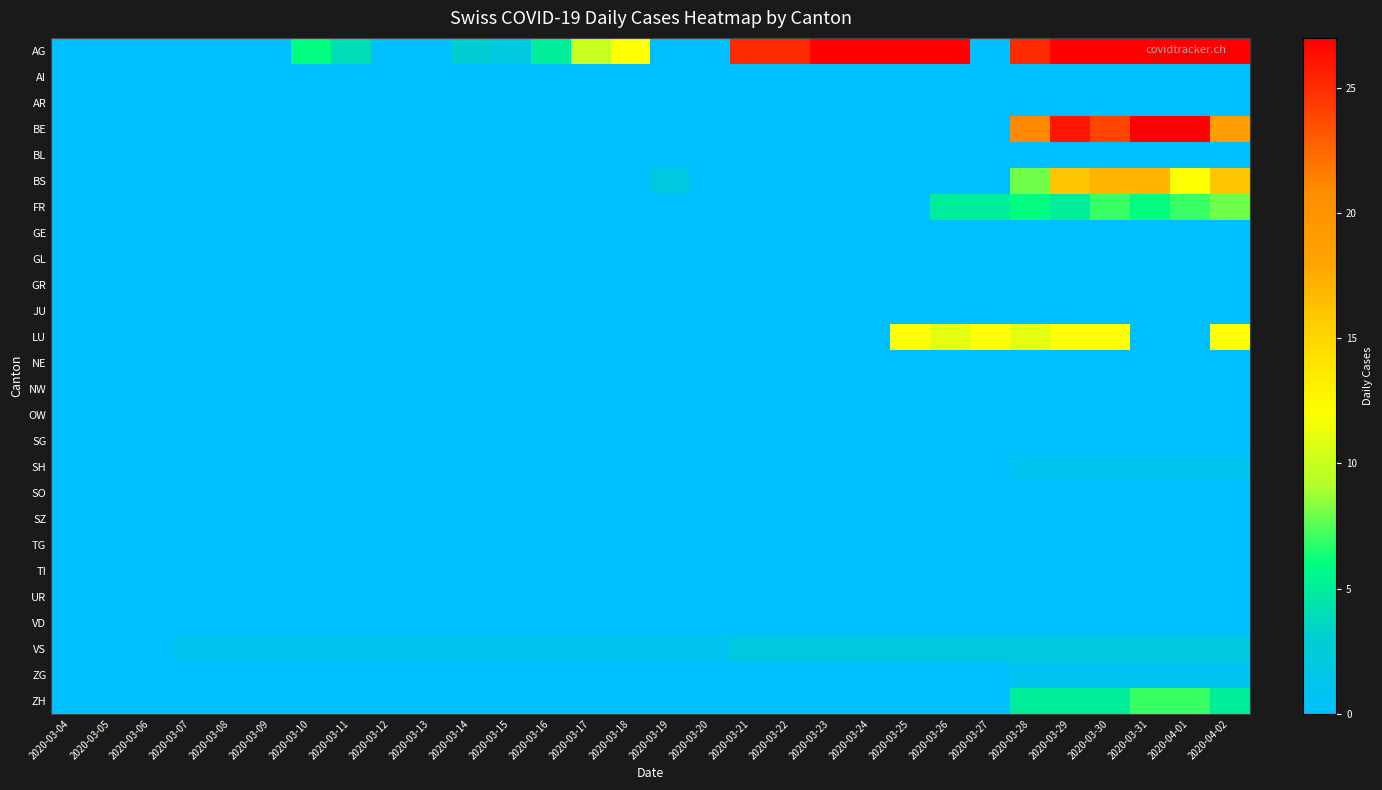

Reading left to right, list all the values displayed in this chart.

AG: 2020-03-04=0	2020-03-05=0	2020-03-06=0	2020-03-07=0	2020-03-08=0	2020-03-09=0	2020-03-10=6	2020-03-11=4	2020-03-12=0	2020-03-13=0	2020-03-14=3	2020-03-15=2	2020-03-16=5	2020-03-17=10	2020-03-18=12	2020-03-19=0	2020-03-20=0	2020-03-21=25	2020-03-22=25	2020-03-23=27	2020-03-24=27	2020-03-25=27	2020-03-26=27	2020-03-27=0	2020-03-28=25	2020-03-29=27	2020-03-30=27	2020-03-31=27	2020-04-01=27	2020-04-02=27
AI: 2020-03-04=0	2020-03-05=0	2020-03-06=0	2020-03-07=0	2020-03-08=0	2020-03-09=0	2020-03-10=0	2020-03-11=0	2020-03-12=0	2020-03-13=0	2020-03-14=0	2020-03-15=0	2020-03-16=0	2020-03-17=0	2020-03-18=0	2020-03-19=0	2020-03-20=0	2020-03-21=0	2020-03-22=0	2020-03-23=0	2020-03-24=0	2020-03-25=0	2020-03-26=0	2020-03-27=0	2020-03-28=0	2020-03-29=0	2020-03-30=0	2020-03-31=0	2020-04-01=0	2020-04-02=0
AR: 2020-03-04=0	2020-03-05=0	2020-03-06=0	2020-03-07=0	2020-03-08=0	2020-03-09=0	2020-03-10=0	2020-03-11=0	2020-03-12=0	2020-03-13=0	2020-03-14=0	2020-03-15=0	2020-03-16=0	2020-03-17=0	2020-03-18=0	2020-03-19=0	2020-03-20=0	2020-03-21=0	2020-03-22=0	2020-03-23=0	2020-03-24=0	2020-03-25=0	2020-03-26=0	2020-03-27=0	2020-03-28=0	2020-03-29=0	2020-03-30=0	2020-03-31=0	2020-04-01=0	2020-04-02=0
BE: 2020-03-04=0	2020-03-05=0	2020-03-06=0	2020-03-07=0	2020-03-08=0	2020-03-09=0	2020-03-10=0	2020-03-11=0	2020-03-12=0	2020-03-13=0	2020-03-14=0	2020-03-15=0	2020-03-16=0	2020-03-17=0	2020-03-18=0	2020-03-19=0	2020-03-20=0	2020-03-21=0	2020-03-22=0	2020-03-23=0	2020-03-24=0	2020-03-25=0	2020-03-26=0	2020-03-27=0	2020-03-28=21	2020-03-29=26	2020-03-30=24	2020-03-31=30	2020-04-01=35	2020-04-02=19
BL: 2020-03-04=0	2020-03-05=0	2020-03-06=0	2020-03-07=0	2020-03-08=0	2020-03-09=0	2020-03-10=0	2020-03-11=0	2020-03-12=0	2020-03-13=0	2020-03-14=0	2020-03-15=0	2020-03-16=0	2020-03-17=0	2020-03-18=0	2020-03-19=0	2020-03-20=0	2020-03-21=0	2020-03-22=0	2020-03-23=0	2020-03-24=0	2020-03-25=0	2020-03-26=0	2020-03-27=0	2020-03-28=0	2020-03-29=0	2020-03-30=0	2020-03-31=0	2020-04-01=0	2020-04-02=0
BS: 2020-03-04=0	2020-03-05=0	2020-03-06=0	2020-03-07=0	2020-03-08=0	2020-03-09=0	2020-03-10=0	2020-03-11=0	2020-03-12=0	2020-03-13=0	2020-03-14=0	2020-03-15=0	2020-03-16=0	2020-03-17=0	2020-03-18=0	2020-03-19=2	2020-03-20=0	2020-03-21=0	2020-03-22=0	2020-03-23=0	2020-03-24=0	2020-03-25=0	2020-03-26=0	2020-03-27=0	2020-03-28=8	2020-03-29=16	2020-03-30=17	2020-03-31=17	2020-04-01=12	2020-04-02=16
FR: 2020-03-04=0	2020-03-05=0	2020-03-06=0	2020-03-07=0	2020-03-08=0	2020-03-09=0	2020-03-10=0	2020-03-11=0	2020-03-12=0	2020-03-13=0	2020-03-14=0	2020-03-15=0	2020-03-16=0	2020-03-17=0	2020-03-18=0	2020-03-19=0	2020-03-20=0	2020-03-21=0	2020-03-22=0	2020-03-23=0	2020-03-24=0	2020-03-25=0	2020-03-26=5	2020-03-27=5	2020-03-28=6	2020-03-29=5	2020-03-30=7	2020-03-31=6	2020-04-01=7	2020-04-02=8
GE: 2020-03-04=0	2020-03-05=0	2020-03-06=0	2020-03-07=0	2020-03-08=0	2020-03-09=0	2020-03-10=0	2020-03-11=0	2020-03-12=0	2020-03-13=0	2020-03-14=0	2020-03-15=0	2020-03-16=0	2020-03-17=0	2020-03-18=0	2020-03-19=0	2020-03-20=0	2020-03-21=0	2020-03-22=0	2020-03-23=0	2020-03-24=0	2020-03-25=0	2020-03-26=0	2020-03-27=0	2020-03-28=0	2020-03-29=0	2020-03-30=0	2020-03-31=0	2020-04-01=0	2020-04-02=0
GL: 2020-03-04=0	2020-03-05=0	2020-03-06=0	2020-03-07=0	2020-03-08=0	2020-03-09=0	2020-03-10=0	2020-03-11=0	2020-03-12=0	2020-03-13=0	2020-03-14=0	2020-03-15=0	2020-03-16=0	2020-03-17=0	2020-03-18=0	2020-03-19=0	2020-03-20=0	2020-03-21=0	2020-03-22=0	2020-03-23=0	2020-03-24=0	2020-03-25=0	2020-03-26=0	2020-03-27=0	2020-03-28=0	2020-03-29=0	2020-03-30=0	2020-03-31=0	2020-04-01=0	2020-04-02=0
GR: 2020-03-04=0	2020-03-05=0	2020-03-06=0	2020-03-07=0	2020-03-08=0	2020-03-09=0	2020-03-10=0	2020-03-11=0	2020-03-12=0	2020-03-13=0	2020-03-14=0	2020-03-15=0	2020-03-16=0	2020-03-17=0	2020-03-18=0	2020-03-19=0	2020-03-20=0	2020-03-21=0	2020-03-22=0	2020-03-23=0	2020-03-24=0	2020-03-25=0	2020-03-26=0	2020-03-27=0	2020-03-28=0	2020-03-29=0	2020-03-30=0	2020-03-31=0	2020-04-01=0	2020-04-02=0
JU: 2020-03-04=0	2020-03-05=0	2020-03-06=0	2020-03-07=0	2020-03-08=0	2020-03-09=0	2020-03-10=0	2020-03-11=0	2020-03-12=0	2020-03-13=0	2020-03-14=0	2020-03-15=0	2020-03-16=0	2020-03-17=0	2020-03-18=0	2020-03-19=0	2020-03-20=0	2020-03-21=0	2020-03-22=0	2020-03-23=0	2020-03-24=0	2020-03-25=0	2020-03-26=0	2020-03-27=0	2020-03-28=0	2020-03-29=0	2020-03-30=0	2020-03-31=0	2020-04-01=0	2020-04-02=0
LU: 2020-03-04=0	2020-03-05=0	2020-03-06=0	2020-03-07=0	2020-03-08=0	2020-03-09=0	2020-03-10=0	2020-03-11=0	2020-03-12=0	2020-03-13=0	2020-03-14=0	2020-03-15=0	2020-03-16=0	2020-03-17=0	2020-03-18=0	2020-03-19=0	2020-03-20=0	2020-03-21=0	2020-03-22=0	2020-03-23=0	2020-03-24=0	2020-03-25=12	2020-03-26=11	2020-03-27=12	2020-03-28=11	2020-03-29=12	2020-03-30=12	2020-03-31=0	2020-04-01=0	2020-04-02=12
NE: 2020-03-04=0	2020-03-05=0	2020-03-06=0	2020-03-07=0	2020-03-08=0	2020-03-09=0	2020-03-10=0	2020-03-11=0	2020-03-12=0	2020-03-13=0	2020-03-14=0	2020-03-15=0	2020-03-16=0	2020-03-17=0	2020-03-18=0	2020-03-19=0	2020-03-20=0	2020-03-21=0	2020-03-22=0	2020-03-23=0	2020-03-24=0	2020-03-25=0	2020-03-26=0	2020-03-27=0	2020-03-28=0	2020-03-29=0	2020-03-30=0	2020-03-31=0	2020-04-01=0	2020-04-02=0
NW: 2020-03-04=0	2020-03-05=0	2020-03-06=0	2020-03-07=0	2020-03-08=0	2020-03-09=0	2020-03-10=0	2020-03-11=0	2020-03-12=0	2020-03-13=0	2020-03-14=0	2020-03-15=0	2020-03-16=0	2020-03-17=0	2020-03-18=0	2020-03-19=0	2020-03-20=0	2020-03-21=0	2020-03-22=0	2020-03-23=0	2020-03-24=0	2020-03-25=0	2020-03-26=0	2020-03-27=0	2020-03-28=0	2020-03-29=0	2020-03-30=0	2020-03-31=0	2020-04-01=0	2020-04-02=0
OW: 2020-03-04=0	2020-03-05=0	2020-03-06=0	2020-03-07=0	2020-03-08=0	2020-03-09=0	2020-03-10=0	2020-03-11=0	2020-03-12=0	2020-03-13=0	2020-03-14=0	2020-03-15=0	2020-03-16=0	2020-03-17=0	2020-03-18=0	2020-03-19=0	2020-03-20=0	2020-03-21=0	2020-03-22=0	2020-03-23=0	2020-03-24=0	2020-03-25=0	2020-03-26=0	2020-03-27=0	2020-03-28=0	2020-03-29=0	2020-03-30=0	2020-03-31=0	2020-04-01=0	2020-04-02=0
SG: 2020-03-04=0	2020-03-05=0	2020-03-06=0	2020-03-07=0	2020-03-08=0	2020-03-09=0	2020-03-10=0	2020-03-11=0	2020-03-12=0	2020-03-13=0	2020-03-14=0	2020-03-15=0	2020-03-16=0	2020-03-17=0	2020-03-18=0	2020-03-19=0	2020-03-20=0	2020-03-21=0	2020-03-22=0	2020-03-23=0	2020-03-24=0	2020-03-25=0	2020-03-26=0	2020-03-27=0	2020-03-28=0	2020-03-29=0	2020-03-30=0	2020-03-31=0	2020-04-01=0	2020-04-02=0
SH: 2020-03-04=0	2020-03-05=0	2020-03-06=0	2020-03-07=0	2020-03-08=0	2020-03-09=0	2020-03-10=0	2020-03-11=0	2020-03-12=0	2020-03-13=0	2020-03-14=0	2020-03-15=0	2020-03-16=0	2020-03-17=0	2020-03-18=0	2020-03-19=0	2020-03-20=0	2020-03-21=0	2020-03-22=0	2020-03-23=0	2020-03-24=0	2020-03-25=0	2020-03-26=0	2020-03-27=0	2020-03-28=1	2020-03-29=1	2020-03-30=1	2020-03-31=1	2020-04-01=1	2020-04-02=1
SO: 2020-03-04=0	2020-03-05=0	2020-03-06=0	2020-03-07=0	2020-03-08=0	2020-03-09=0	2020-03-10=0	2020-03-11=0	2020-03-12=0	2020-03-13=0	2020-03-14=0	2020-03-15=0	2020-03-16=0	2020-03-17=0	2020-03-18=0	2020-03-19=0	2020-03-20=0	2020-03-21=0	2020-03-22=0	2020-03-23=0	2020-03-24=0	2020-03-25=0	2020-03-26=0	2020-03-27=0	2020-03-28=0	2020-03-29=0	2020-03-30=0	2020-03-31=0	2020-04-01=0	2020-04-02=0
SZ: 2020-03-04=0	2020-03-05=0	2020-03-06=0	2020-03-07=0	2020-03-08=0	2020-03-09=0	2020-03-10=0	2020-03-11=0	2020-03-12=0	2020-03-13=0	2020-03-14=0	2020-03-15=0	2020-03-16=0	2020-03-17=0	2020-03-18=0	2020-03-19=0	2020-03-20=0	2020-03-21=0	2020-03-22=0	2020-03-23=0	2020-03-24=0	2020-03-25=0	2020-03-26=0	2020-03-27=0	2020-03-28=0	2020-03-29=0	2020-03-30=0	2020-03-31=0	2020-04-01=0	2020-04-02=0
TG: 2020-03-04=0	2020-03-05=0	2020-03-06=0	2020-03-07=0	2020-03-08=0	2020-03-09=0	2020-03-10=0	2020-03-11=0	2020-03-12=0	2020-03-13=0	2020-03-14=0	2020-03-15=0	2020-03-16=0	2020-03-17=0	2020-03-18=0	2020-03-19=0	2020-03-20=0	2020-03-21=0	2020-03-22=0	2020-03-23=0	2020-03-24=0	2020-03-25=0	2020-03-26=0	2020-03-27=0	2020-03-28=0	2020-03-29=0	2020-03-30=0	2020-03-31=0	2020-04-01=0	2020-04-02=0
TI: 2020-03-04=0	2020-03-05=0	2020-03-06=0	2020-03-07=0	2020-03-08=0	2020-03-09=0	2020-03-10=0	2020-03-11=0	2020-03-12=0	2020-03-13=0	2020-03-14=0	2020-03-15=0	2020-03-16=0	2020-03-17=0	2020-03-18=0	2020-03-19=0	2020-03-20=0	2020-03-21=0	2020-03-22=0	2020-03-23=0	2020-03-24=0	2020-03-25=0	2020-03-26=0	2020-03-27=0	2020-03-28=0	2020-03-29=0	2020-03-30=0	2020-03-31=0	2020-04-01=0	2020-04-02=0
UR: 2020-03-04=0	2020-03-05=0	2020-03-06=0	2020-03-07=0	2020-03-08=0	2020-03-09=0	2020-03-10=0	2020-03-11=0	2020-03-12=0	2020-03-13=0	2020-03-14=0	2020-03-15=0	2020-03-16=0	2020-03-17=0	2020-03-18=0	2020-03-19=0	2020-03-20=0	2020-03-21=0	2020-03-22=0	2020-03-23=0	2020-03-24=0	2020-03-25=0	2020-03-26=0	2020-03-27=0	2020-03-28=0	2020-03-29=0	2020-03-30=0	2020-03-31=0	2020-04-01=0	2020-04-02=0
VD: 2020-03-04=0	2020-03-05=0	2020-03-06=0	2020-03-07=0	2020-03-08=0	2020-03-09=0	2020-03-10=0	2020-03-11=0	2020-03-12=0	2020-03-13=0	2020-03-14=0	2020-03-15=0	2020-03-16=0	2020-03-17=0	2020-03-18=0	2020-03-19=0	2020-03-20=0	2020-03-21=0	2020-03-22=0	2020-03-23=0	2020-03-24=0	2020-03-25=0	2020-03-26=0	2020-03-27=0	2020-03-28=0	2020-03-29=0	2020-03-30=0	2020-03-31=0	2020-04-01=0	2020-04-02=0
VS: 2020-03-04=0	2020-03-05=0	2020-03-06=0	2020-03-07=1	2020-03-08=1	2020-03-09=1	2020-03-10=1	2020-03-11=1	2020-03-12=1	2020-03-13=1	2020-03-14=1	2020-03-15=1	2020-03-16=1	2020-03-17=1	2020-03-18=1	2020-03-19=1	2020-03-20=1	2020-03-21=2	2020-03-22=2	2020-03-23=2	2020-03-24=2	2020-03-25=2	2020-03-26=2	2020-03-27=2	2020-03-28=2	2020-03-29=2	2020-03-30=2	2020-03-31=2	2020-04-01=2	2020-04-02=2
ZG: 2020-03-04=0	2020-03-05=0	2020-03-06=0	2020-03-07=0	2020-03-08=0	2020-03-09=0	2020-03-10=0	2020-03-11=0	2020-03-12=0	2020-03-13=0	2020-03-14=0	2020-03-15=0	2020-03-16=0	2020-03-17=0	2020-03-18=0	2020-03-19=0	2020-03-20=0	2020-03-21=0	2020-03-22=0	2020-03-23=0	2020-03-24=0	2020-03-25=0	2020-03-26=0	2020-03-27=0	2020-03-28=1	2020-03-29=1	2020-03-30=1	2020-03-31=1	2020-04-01=1	2020-04-02=1
ZH: 2020-03-04=0	2020-03-05=0	2020-03-06=0	2020-03-07=0	2020-03-08=0	2020-03-09=0	2020-03-10=0	2020-03-11=0	2020-03-12=0	2020-03-13=0	2020-03-14=0	2020-03-15=0	2020-03-16=0	2020-03-17=0	2020-03-18=0	2020-03-19=0	2020-03-20=0	2020-03-21=0	2020-03-22=0	2020-03-23=0	2020-03-24=0	2020-03-25=0	2020-03-26=0	2020-03-27=0	2020-03-28=5	2020-03-29=5	2020-03-30=5	2020-03-31=7	2020-04-01=7	2020-04-02=5